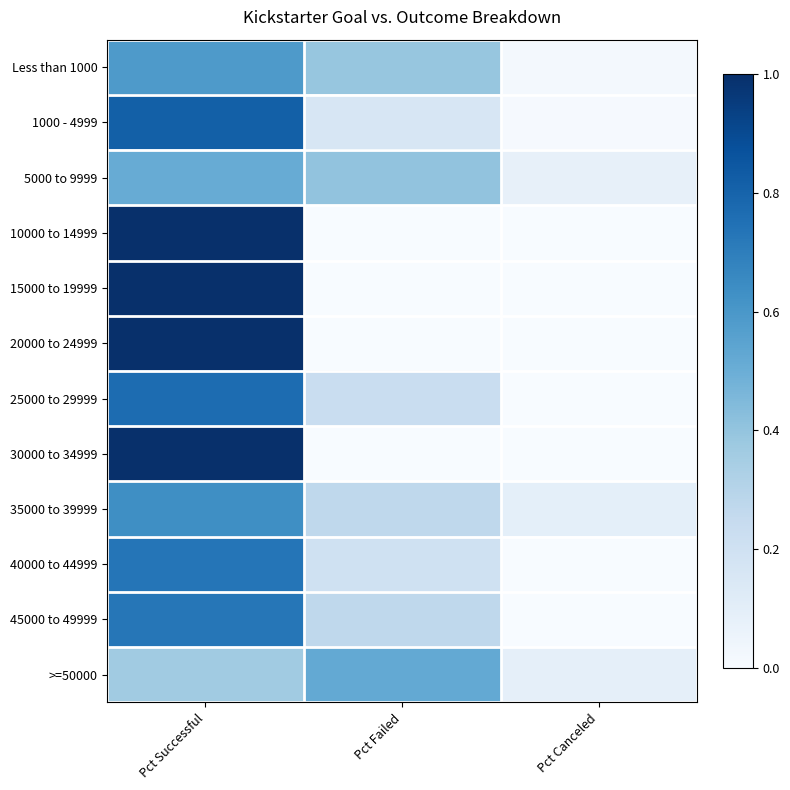

Rank the series at Pct Canceled from highest to lowest value.

35000 to 39999, >=50000, 5000 to 9999, Less than 1000, 1000 - 4999, 10000 to 14999, 15000 to 19999, 20000 to 24999, 25000 to 29999, 30000 to 34999, 40000 to 44999, 45000 to 49999